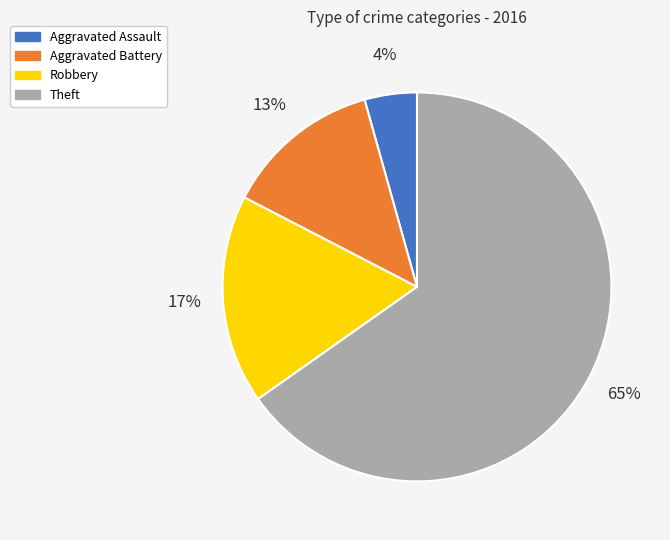

To the nearest percent, what is the combined percentage of Aggravated Battery and Aggravated Assault?

17%